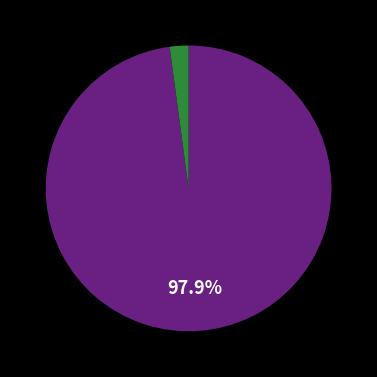

Is there any slice that represents more than half of the pie?

Yes